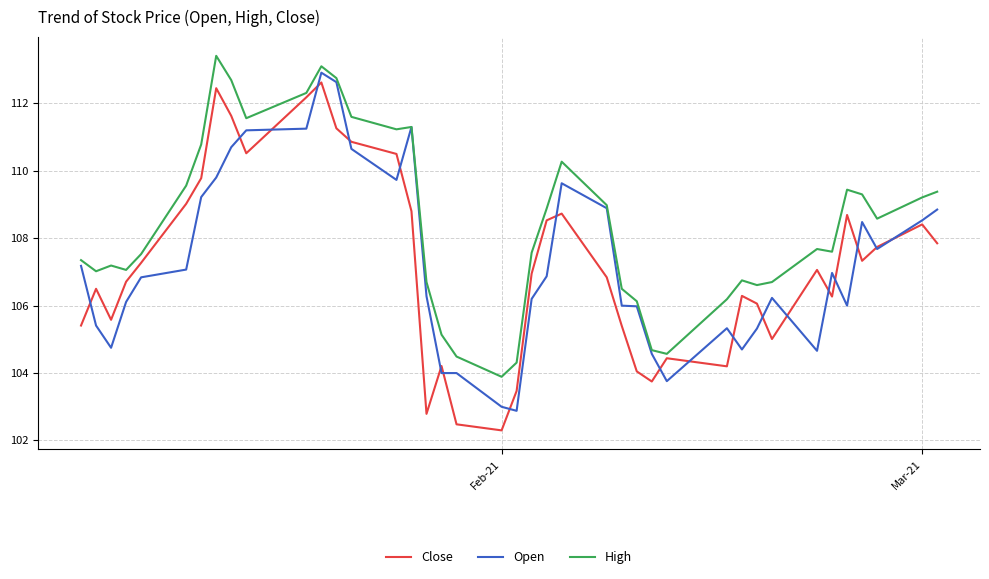

How many lines are shown in the chart?

3